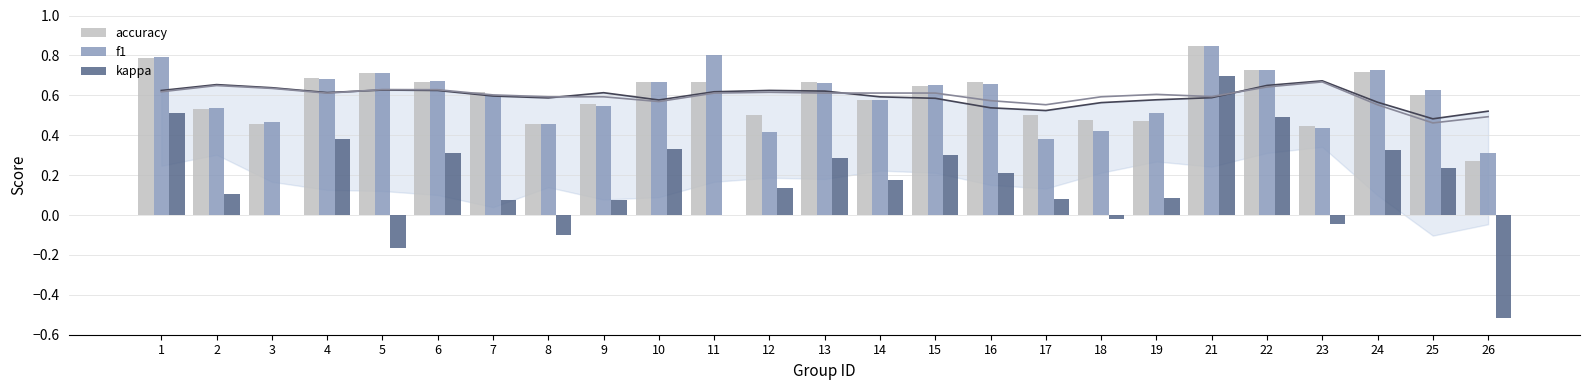

What is the value of the accuracy bar at the 13th from the left?

0.7